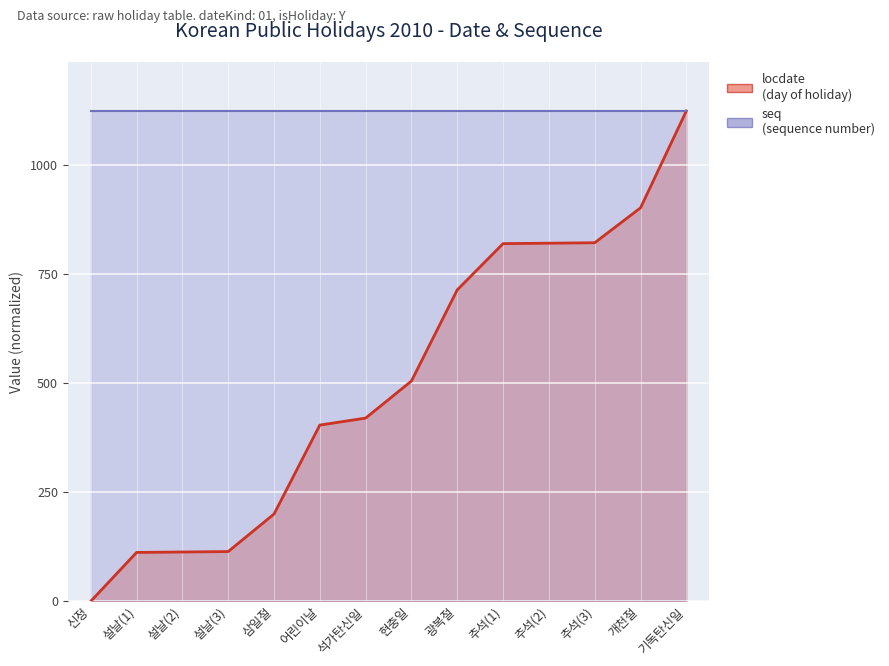

What is the sum of all seq values?

15736